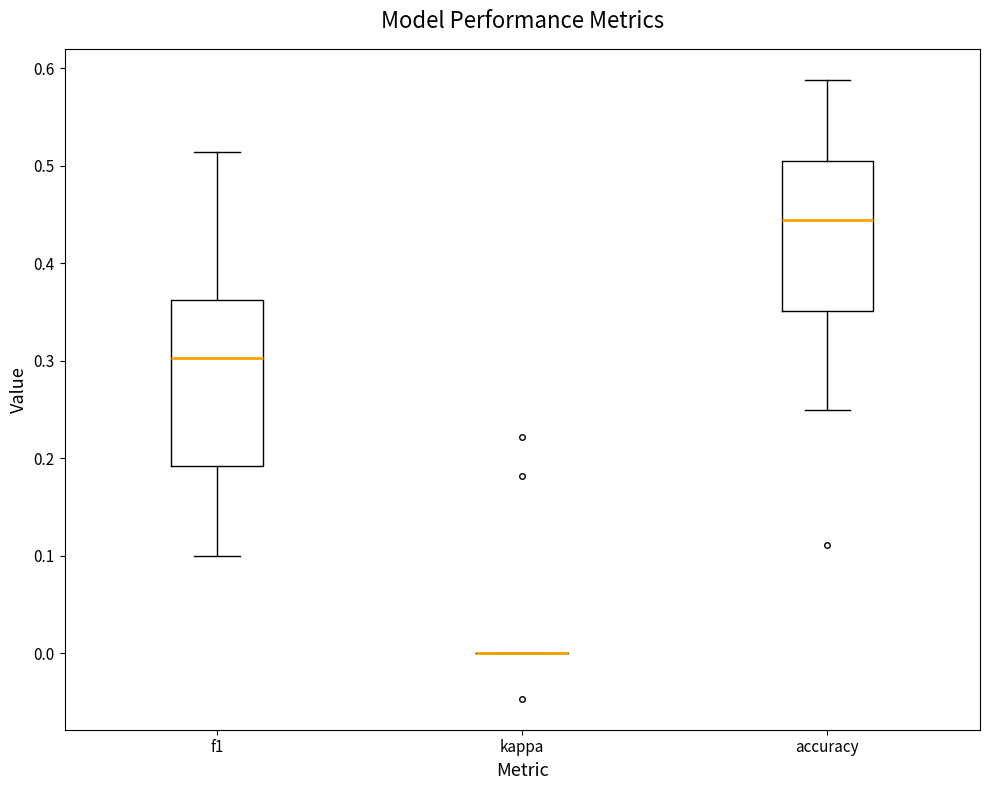

Reading left to right, read every box against the y-axis: the position of its median line, the range the box covers, and the ends of its whiskers. The values are not printed on the chart, so give them approximately, as read against the axis.

f1: median 0.30, box 0.19 to 0.36, whiskers 0.10 to 0.51
kappa: box collapsed to a line at 0.00, whiskers 0.00 to 0.00
accuracy: median 0.44, box 0.35 to 0.51, whiskers 0.25 to 0.59